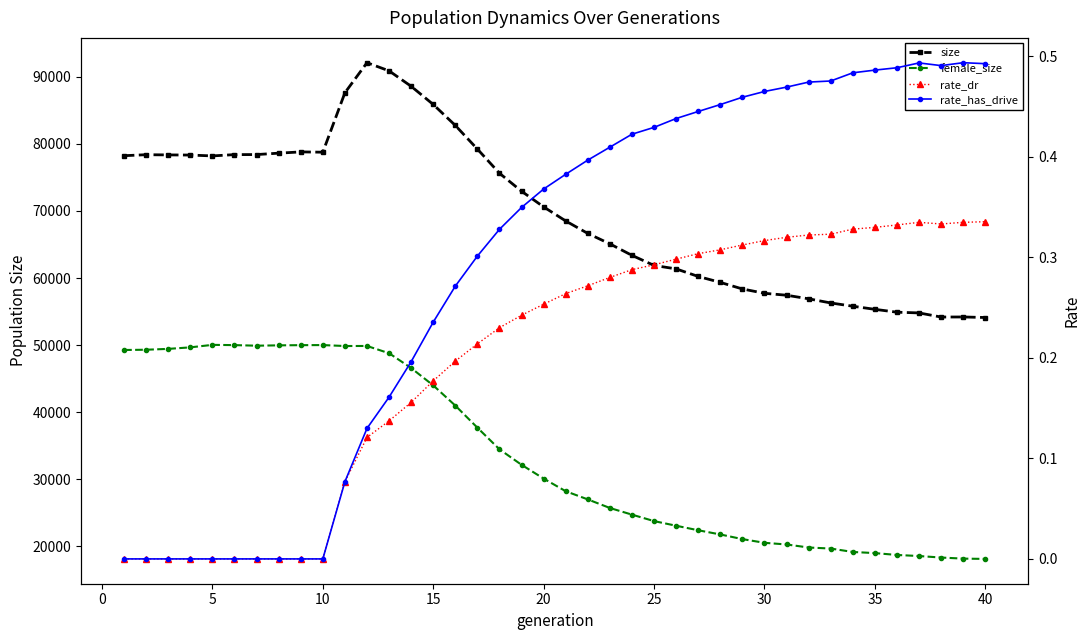

True or false: rate_dr has more than 1 interior local peaks.

False